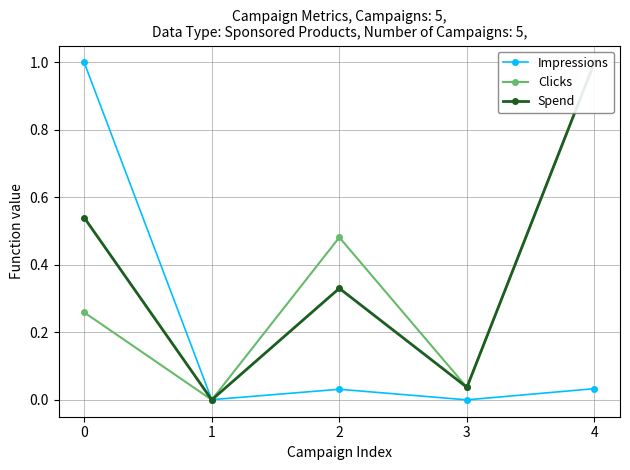

How many interior local valleys does the Spend series have?

2